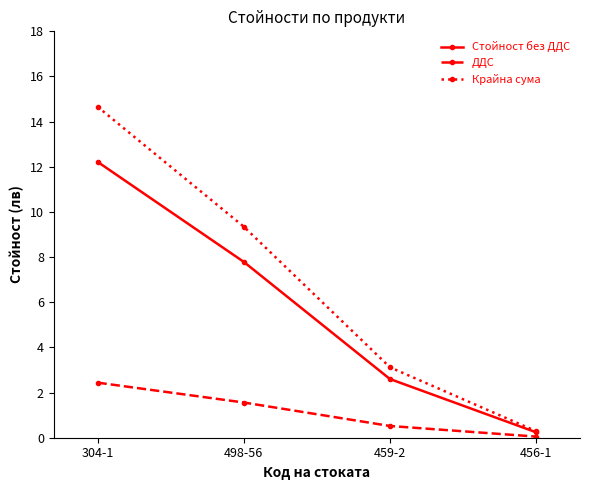

Read the Стойност без ДДС value at 304-1.

12.2